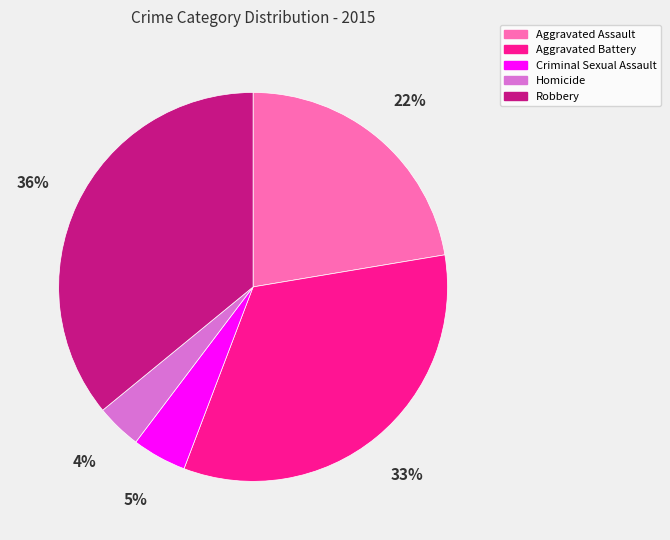

To the nearest percent, what percentage of the pie is Criminal Sexual Assault?

5%